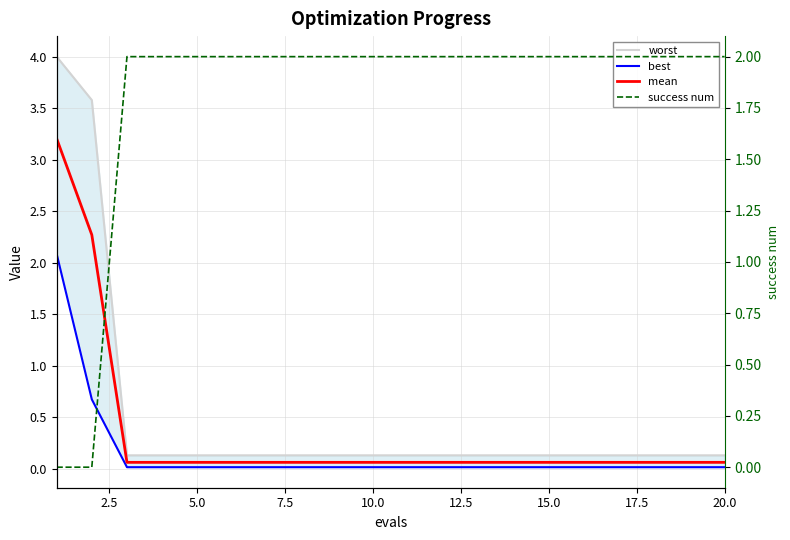

True or false: success num has more than 1 interior local peaks.

False